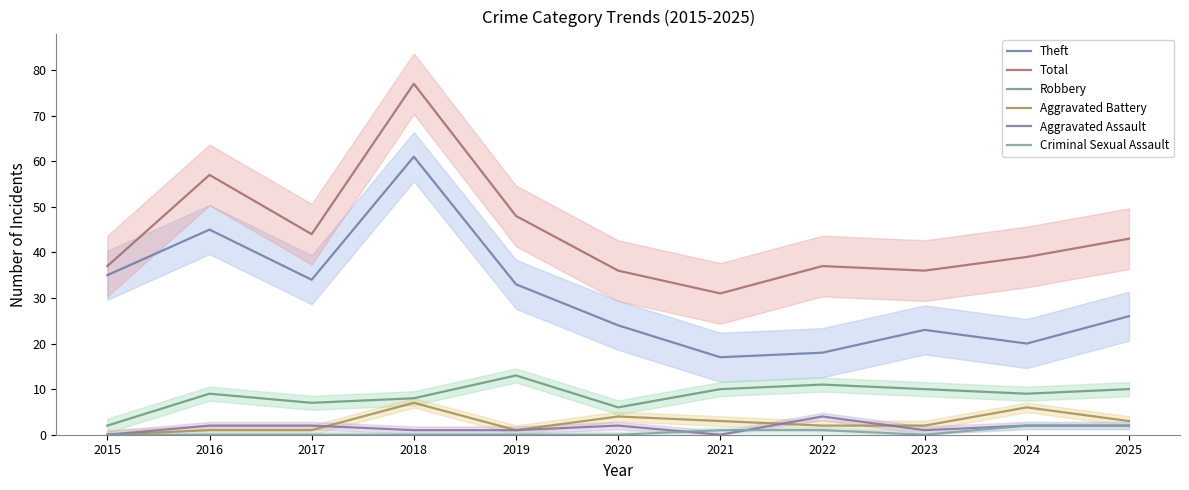

Which series has the largest range (max minus min)?

Total